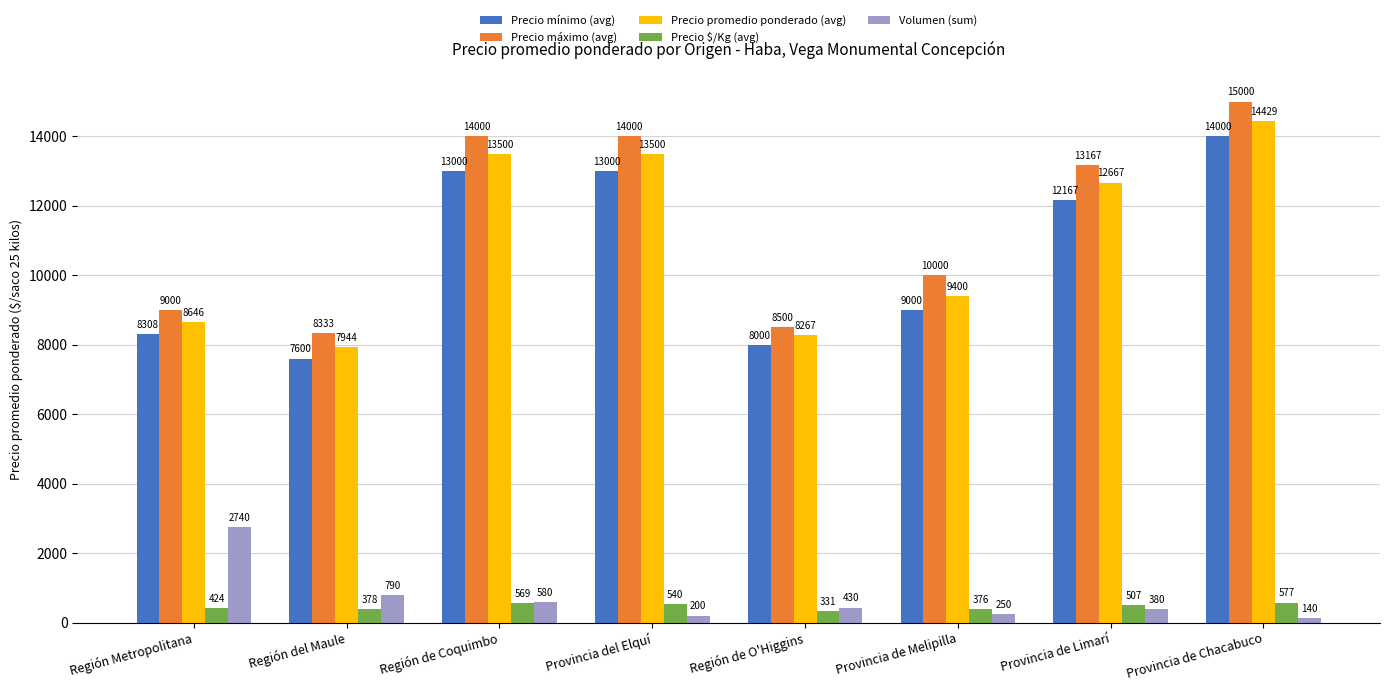

Reading right to left, extract all data points from this chart.

Precio mínimo (avg): 14000	12167	9000	8000	13000	13000	7600	8308
Precio máximo (avg): 15000	13167	10000	8500	14000	14000	8333	9000
Precio promedio ponderado (avg): 14429	12667	9400	8267	13500	13500	7944	8646
Precio $/Kg (avg): 577	507	376	331	540	569	378	424
Volumen (sum): 140	380	250	430	200	580	790	2740